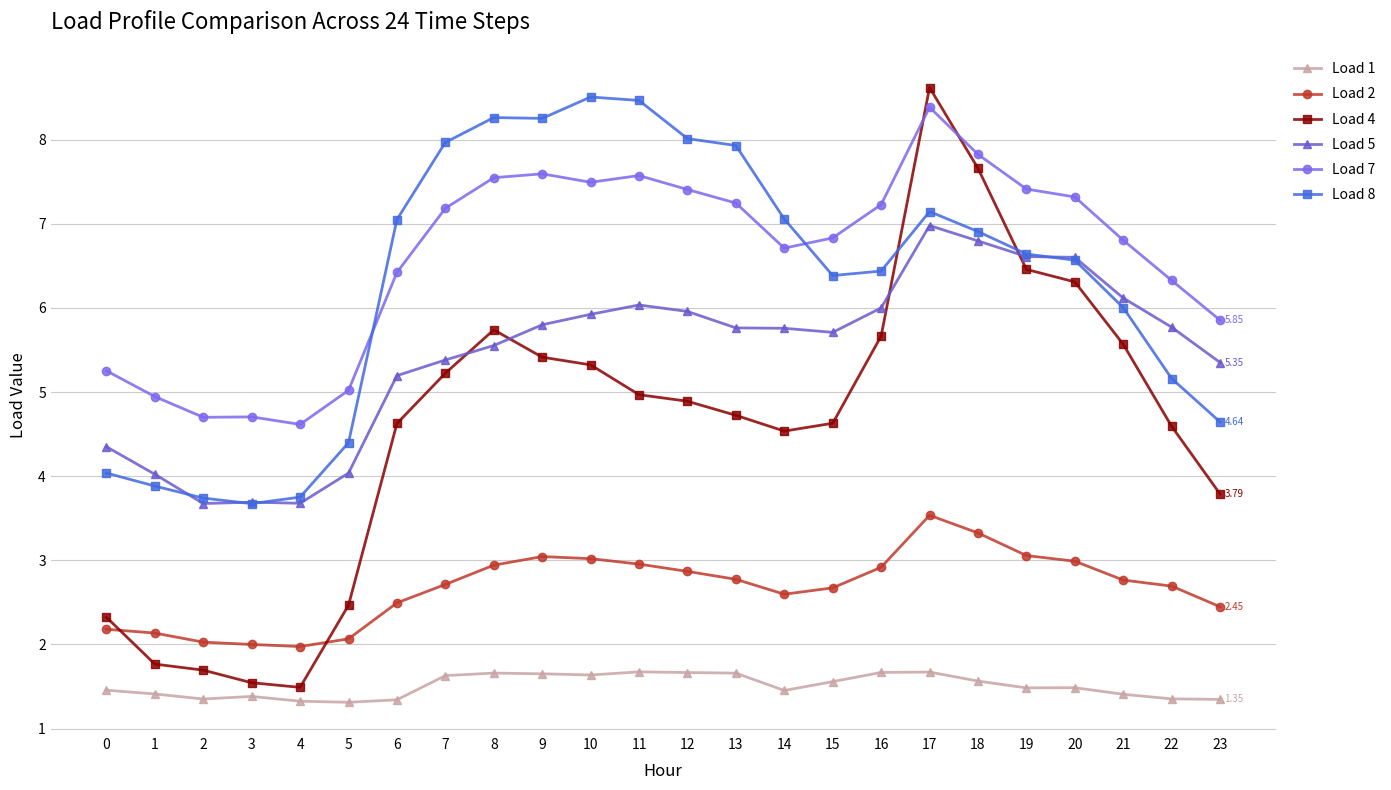

What is the total value across all series at 1?

18.2